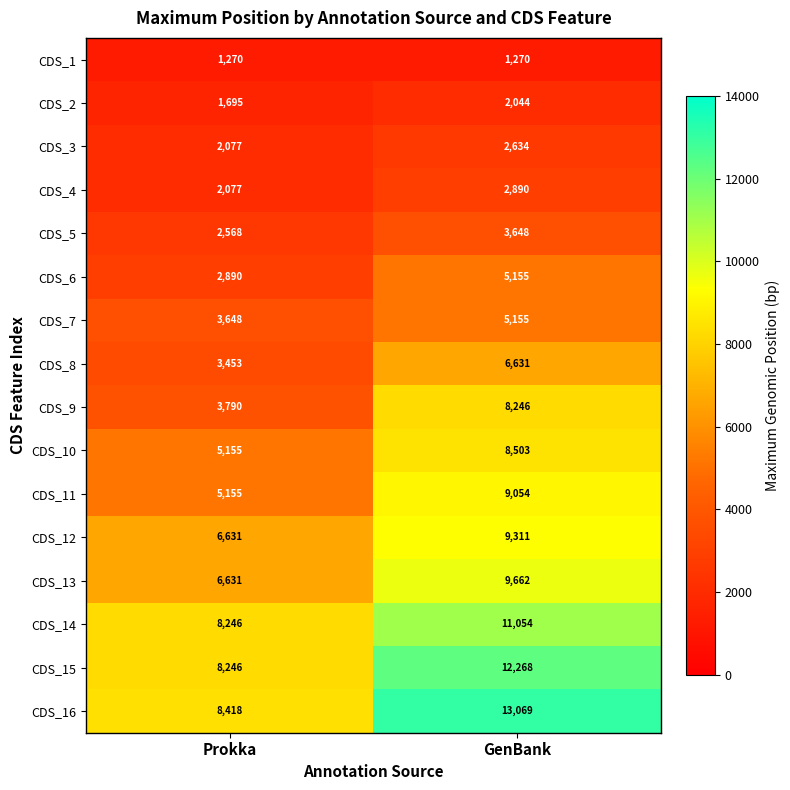

What is the spread (max minus min) of values at Prokka?

7148